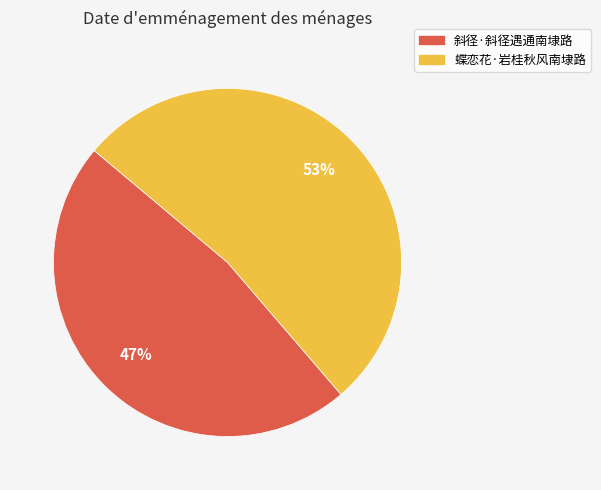

Which slice represents more than half of the pie?

蝶恋花·岩桂秋风南埭路